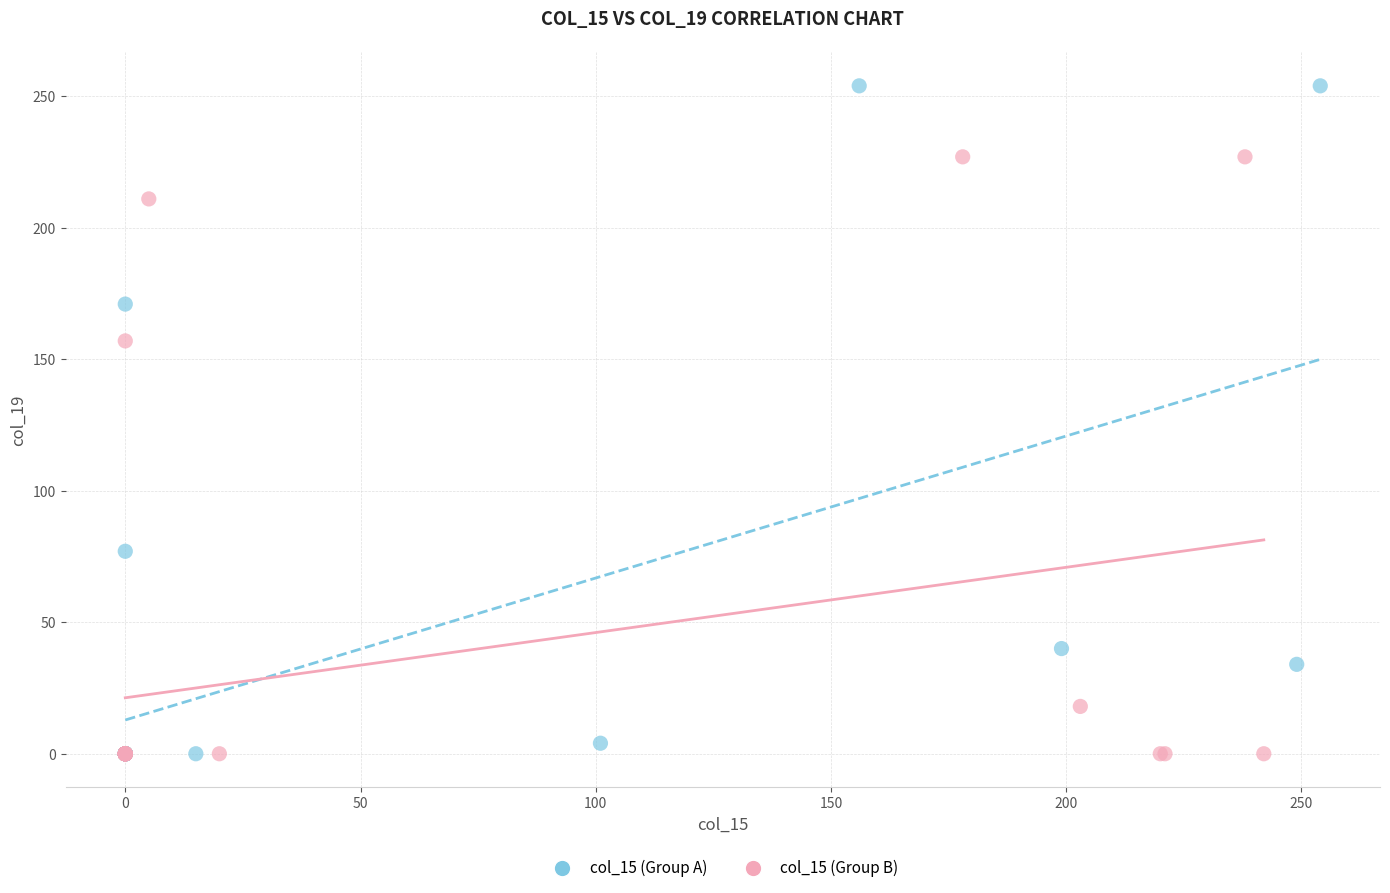

Which series reaches the maximum Y coordinate?

col_15 (Group A)